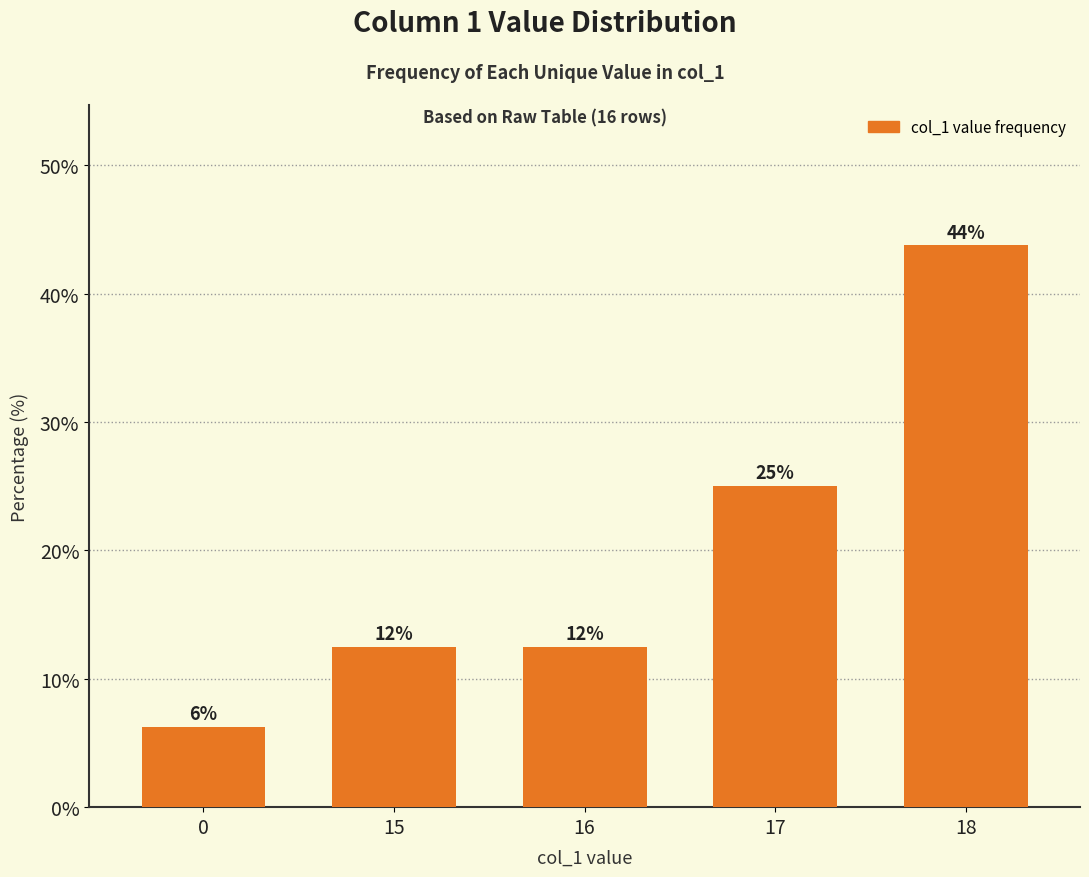

What is the greatest value displayed?

43.8